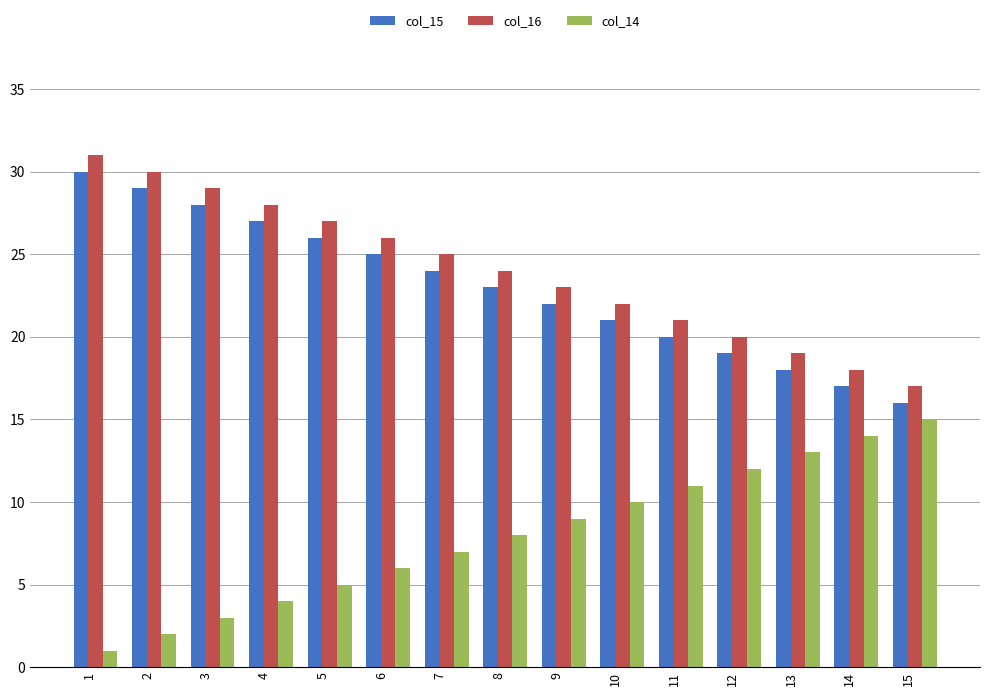

How many data points in col_16 are less than 24?

7